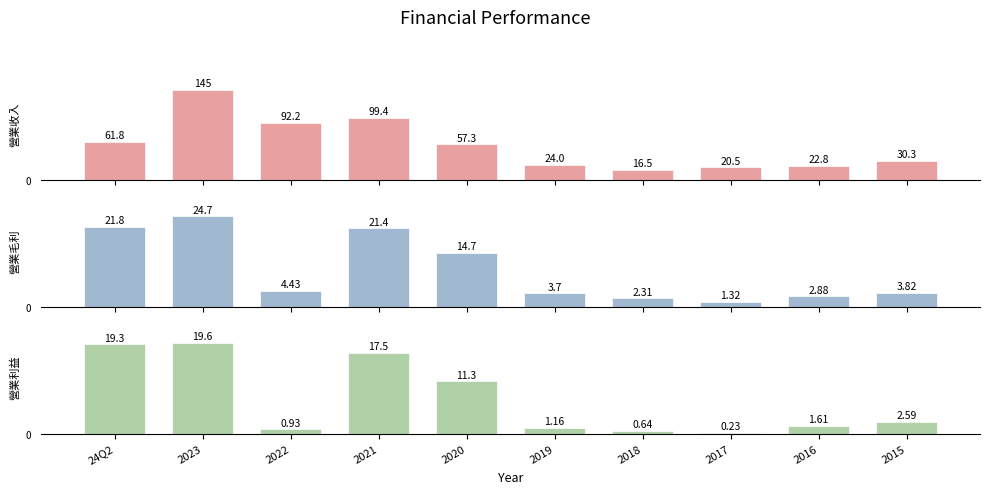

Reading left to right, extract all data points from this chart.

營業收入: 24Q2=61.8	2023=145.0	2022=92.2	2021=99.4	2020=57.3	2019=24.0	2018=16.5	2017=20.5	2016=22.8	2015=30.3
營業毛利: 24Q2=21.8	2023=24.7	2022=4.4	2021=21.4	2020=14.7	2019=3.7	2018=2.3	2017=1.3	2016=2.9	2015=3.8
營業利益: 24Q2=19.3	2023=19.6	2022=0.9	2021=17.5	2020=11.3	2019=1.2	2018=0.6	2017=0.2	2016=1.6	2015=2.6